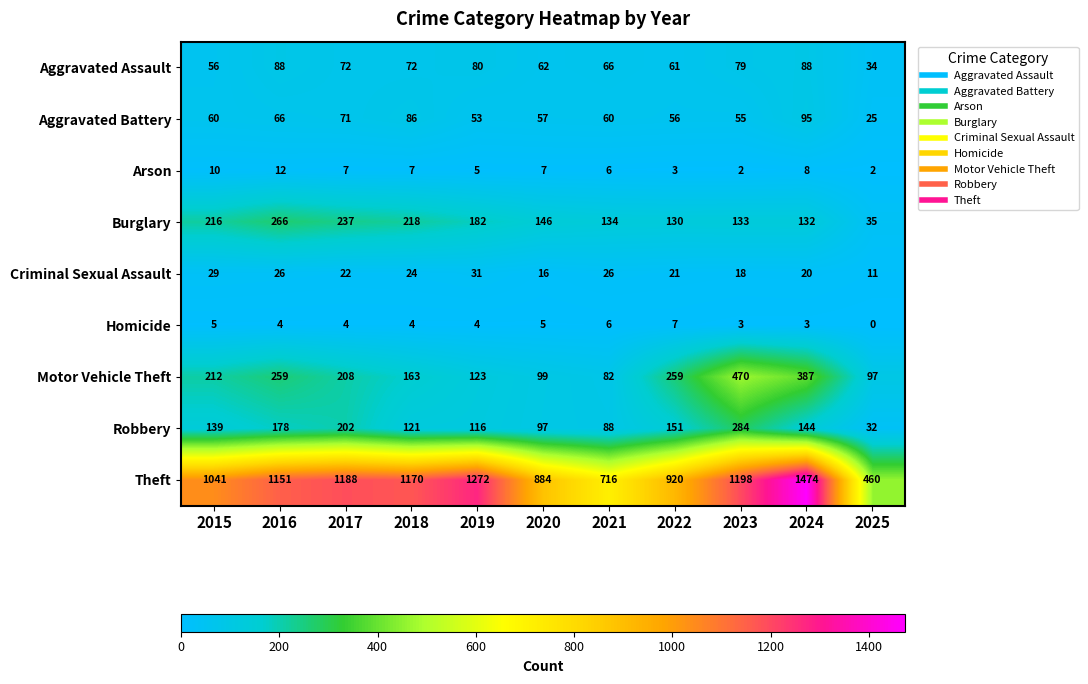

What is the difference between the second highest and minimum values in the Motor Vehicle Theft series?

305